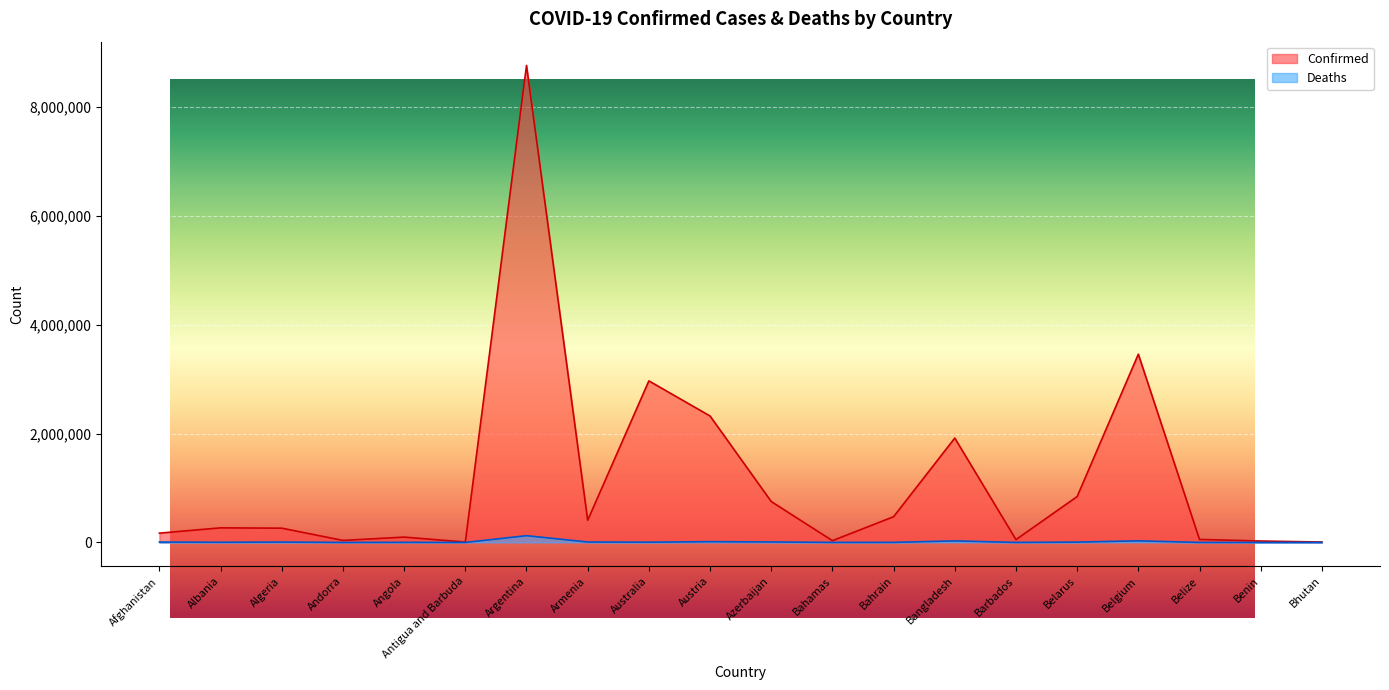

In Confirmed, how many points are lower than both neighbors (excluding endpoints)?

5